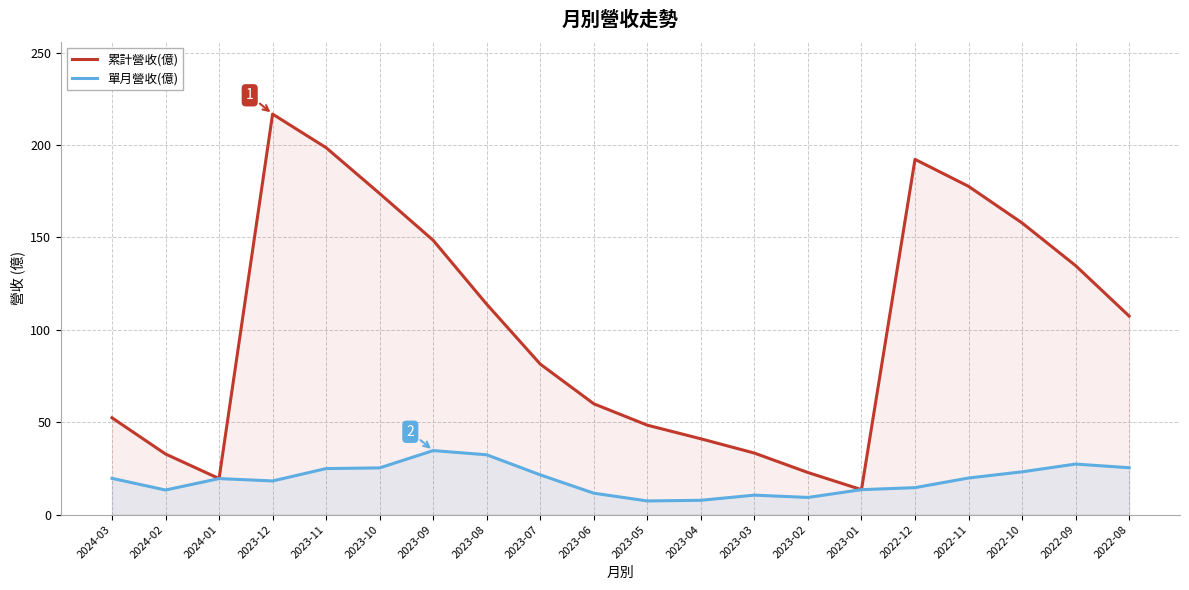

Count the number of data series in this chart.

2